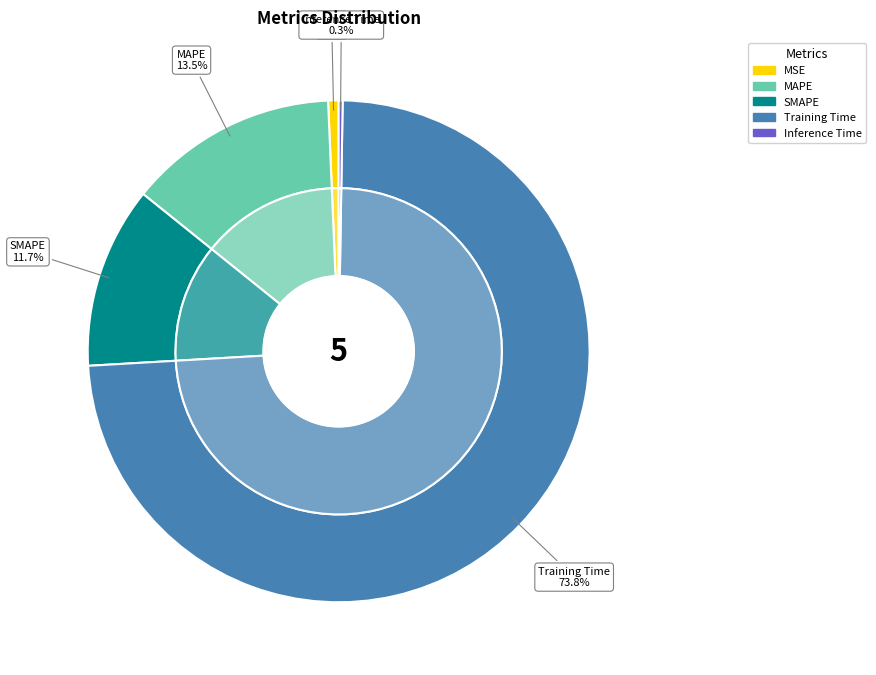

Which category has the biggest portion of the pie?

Training Time